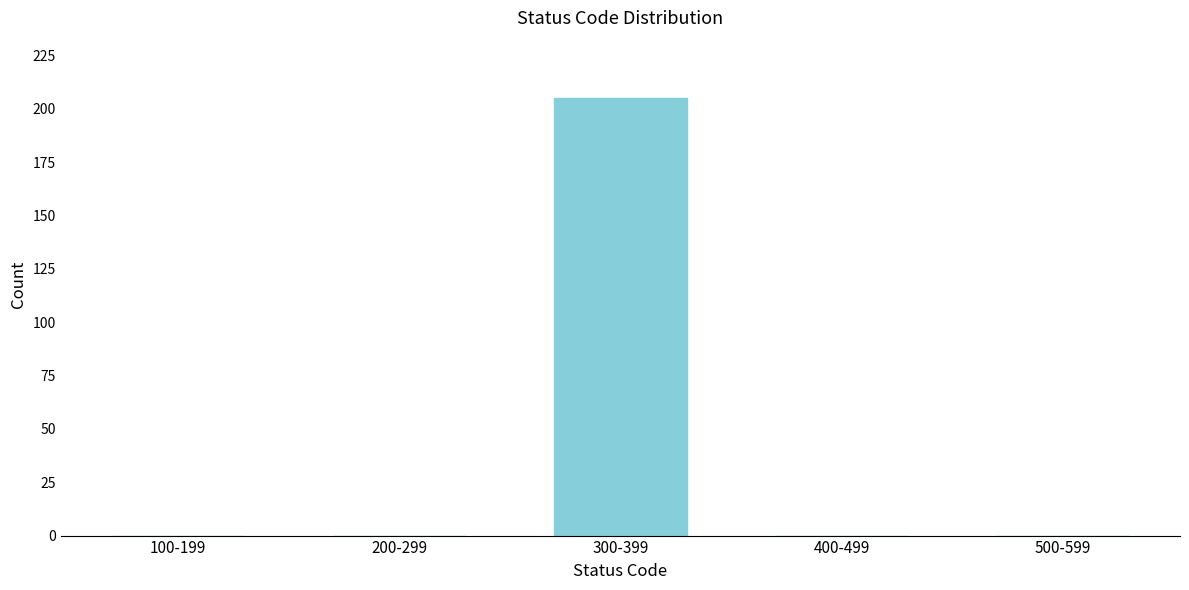

Reading left to right, extract all data points from this chart.

100-199=0	200-299=0	300-399=205	400-499=0	500-599=0